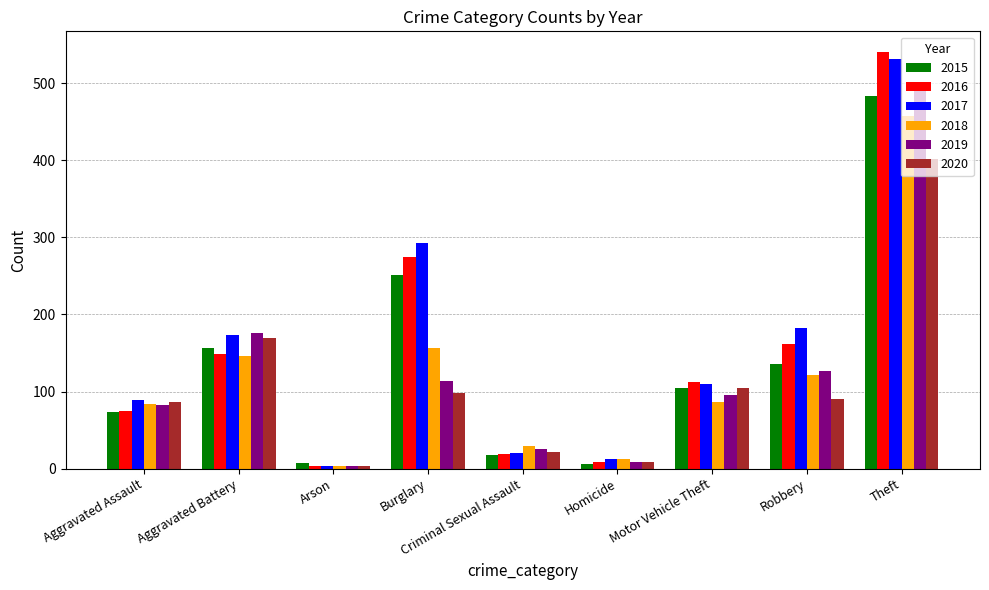

Is it true that 2018 equals 811 at Theft?

False